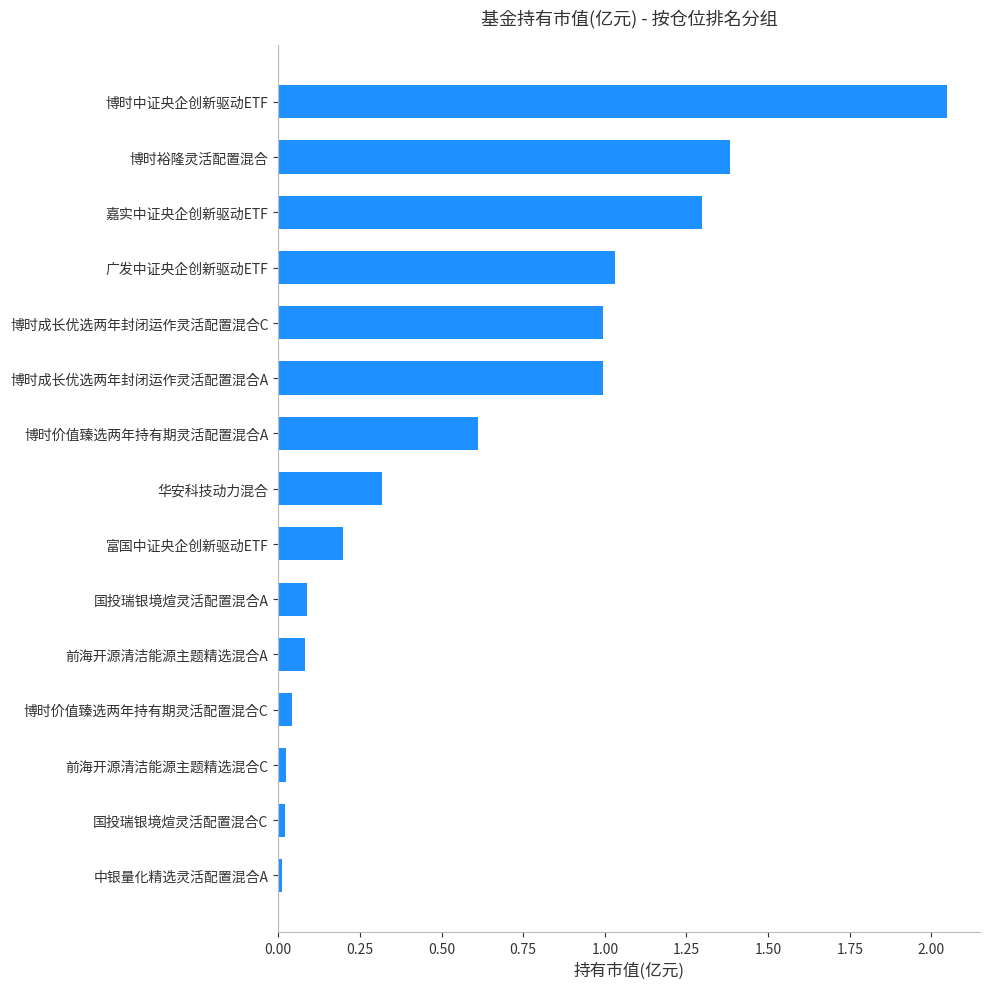

The chart shows a value of 1.0 at 博时成长优选两年封闭运作灵活配置混合C. True or false?

True